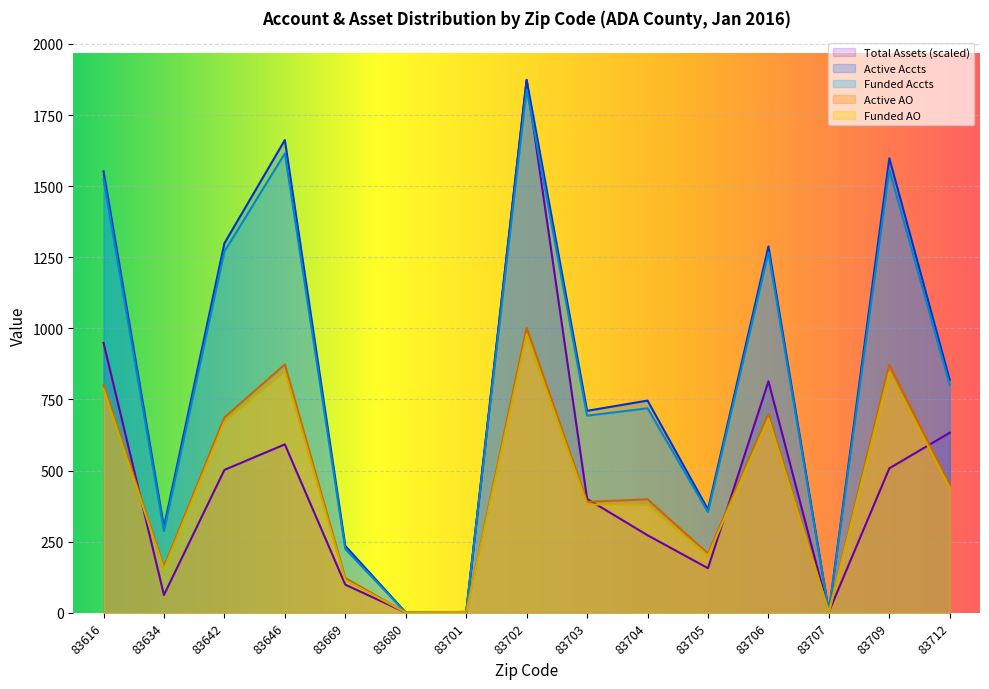

At which category does Total Assets reach its first local valley?

83634